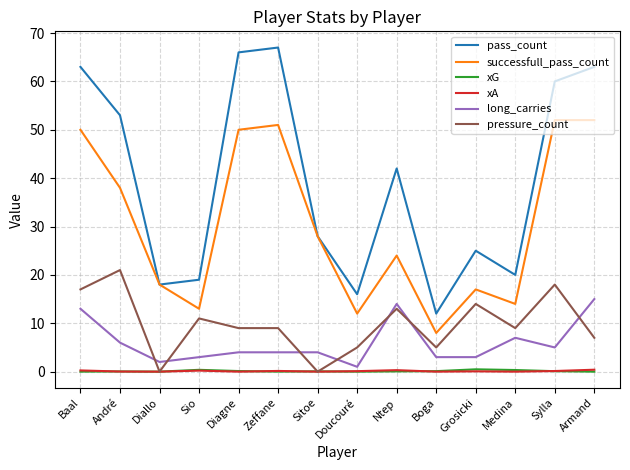

Is it true that pressure_count equals 18.0 at Sylla?

True